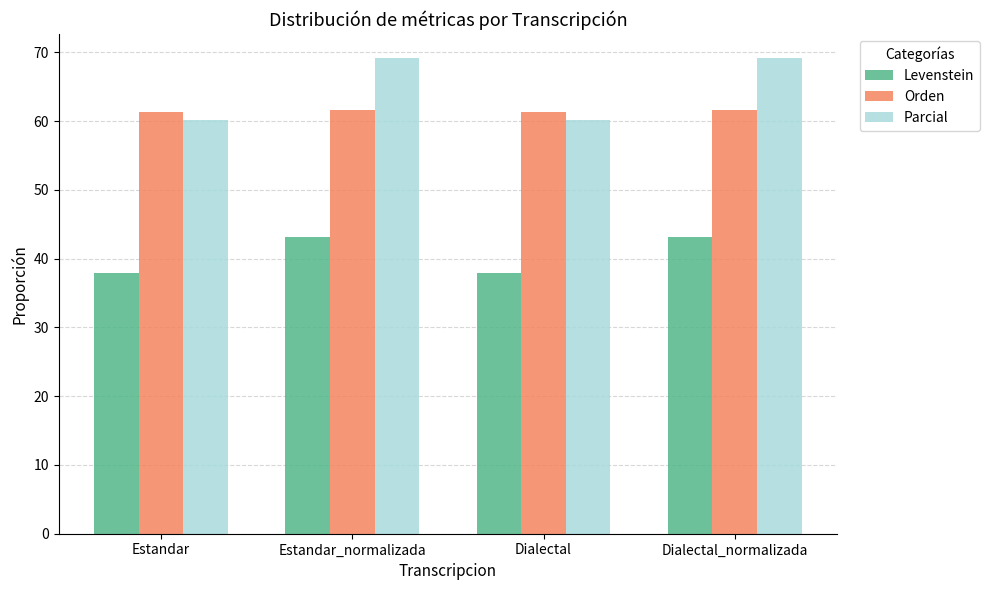

Is it true that Levenstein equals 63.2 at Dialectal?

False